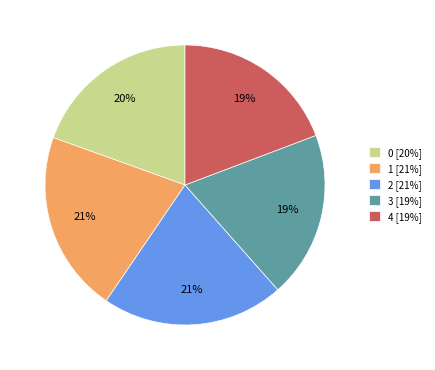

To the nearest percent, what is the difference between the 4 [19%] and 2 [21%] slice percentages?

2%